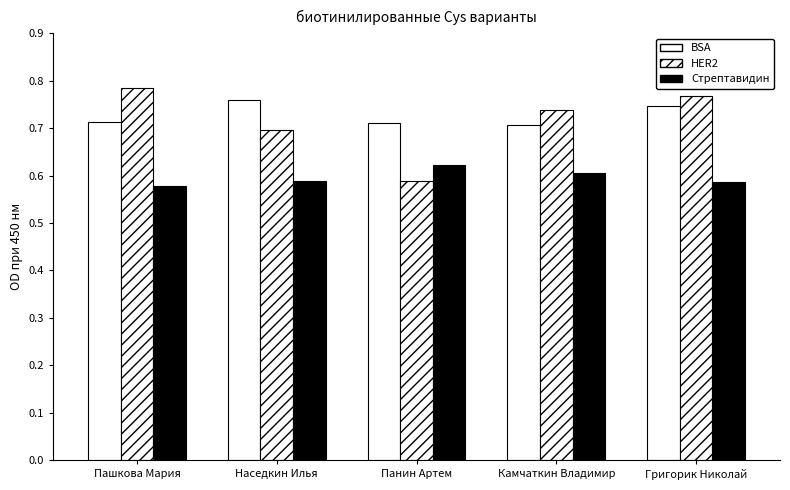

At which label is Стрептавидин closest to 0?

Пашкова Мария